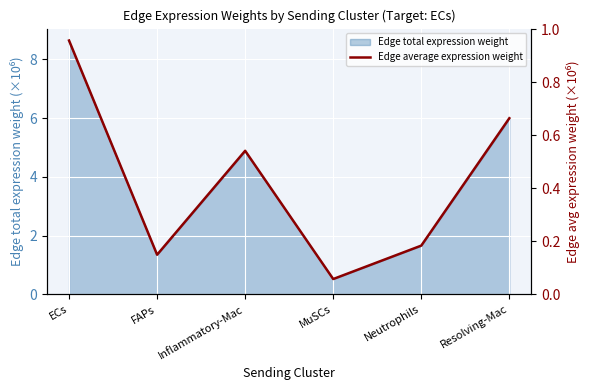

Where does the Edge total expression weight series first go above 4?

ECs